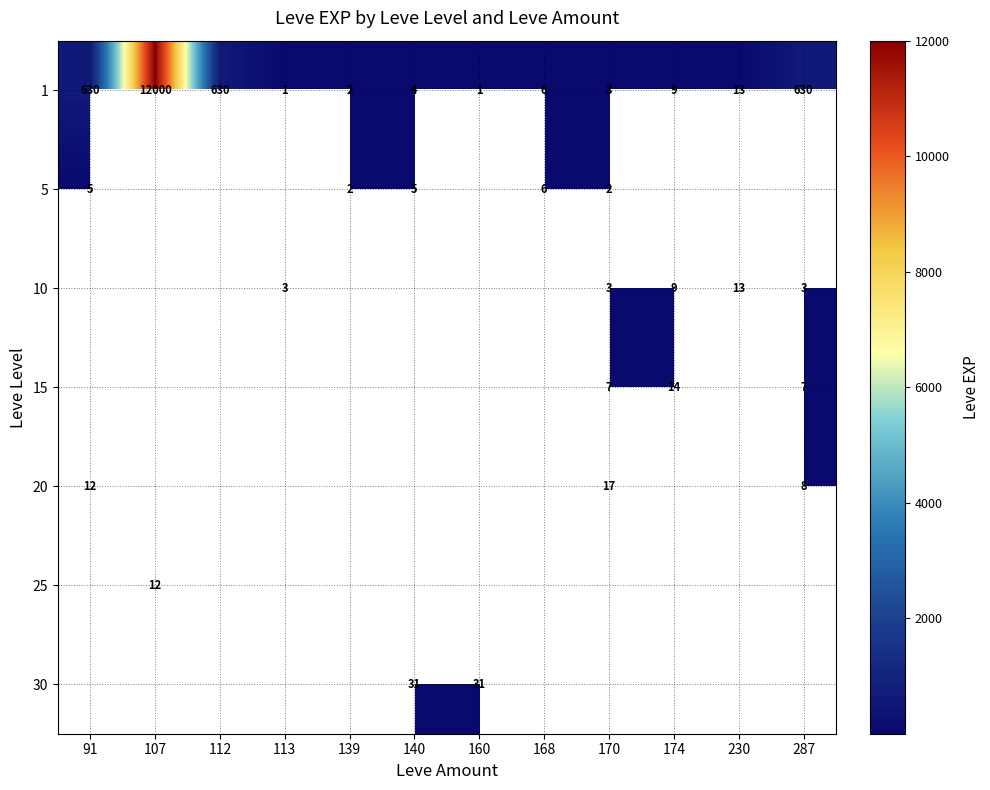

True or false: 1 has a value of 865 at 91.

False